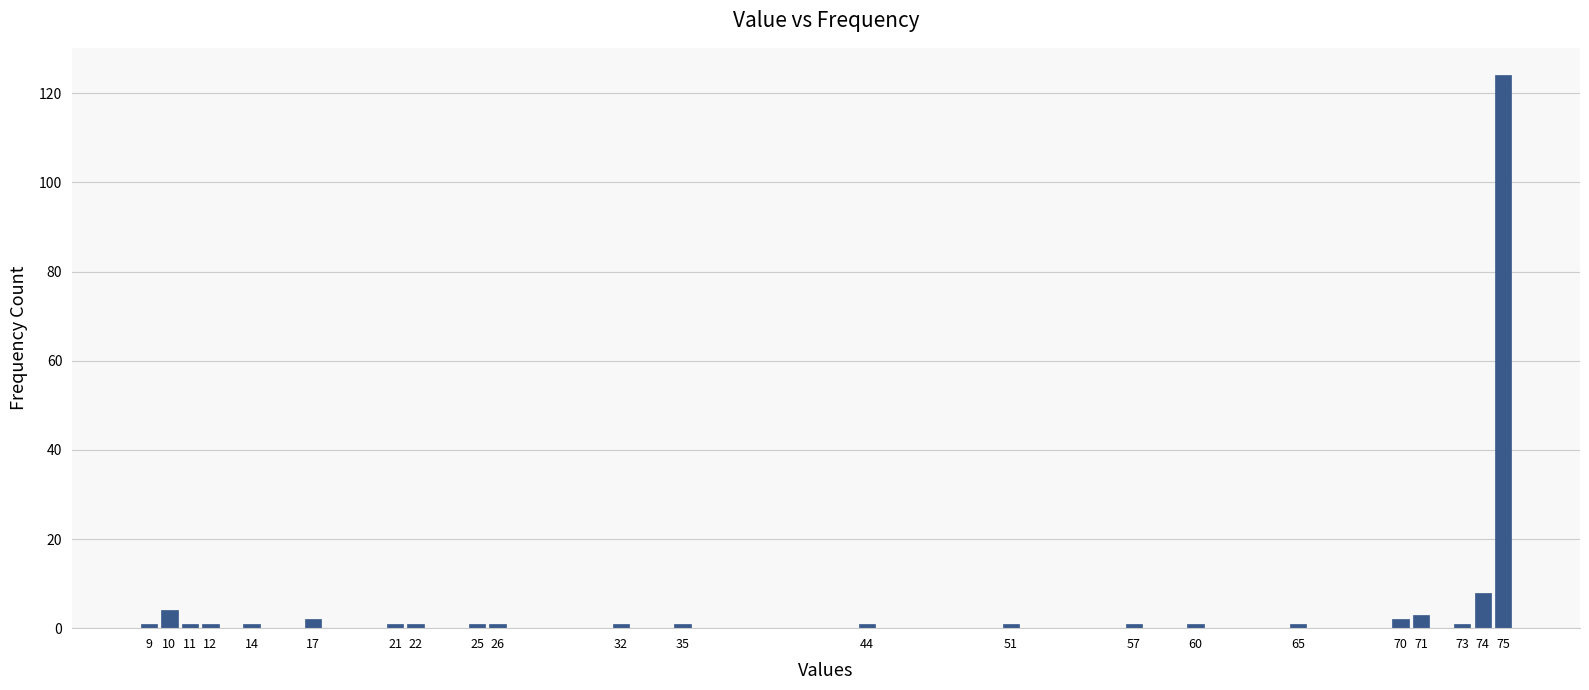

Reading right to left, transcribe all the data shown in this chart.

124	8	1	3	2	1	1	1	1	1	1	1	1	1	1	1	2	1	1	1	4	1